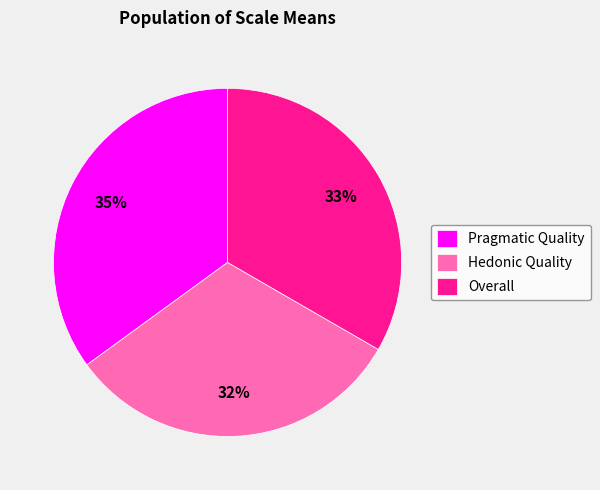

What is the ratio of the value at Hedonic Quality to the value at Pragmatic Quality?

0.9